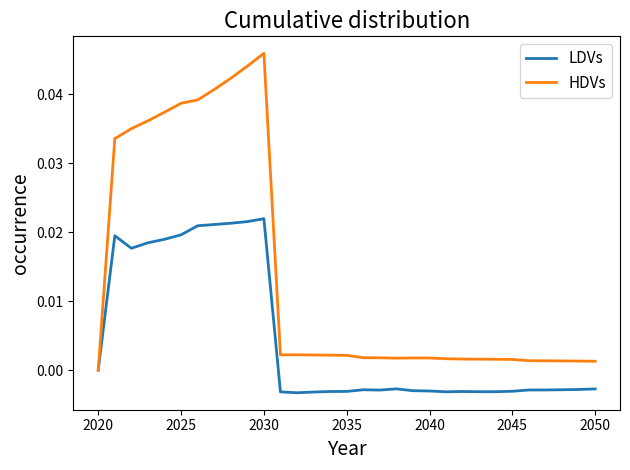

Which series has the largest total across all categories?

HDVs